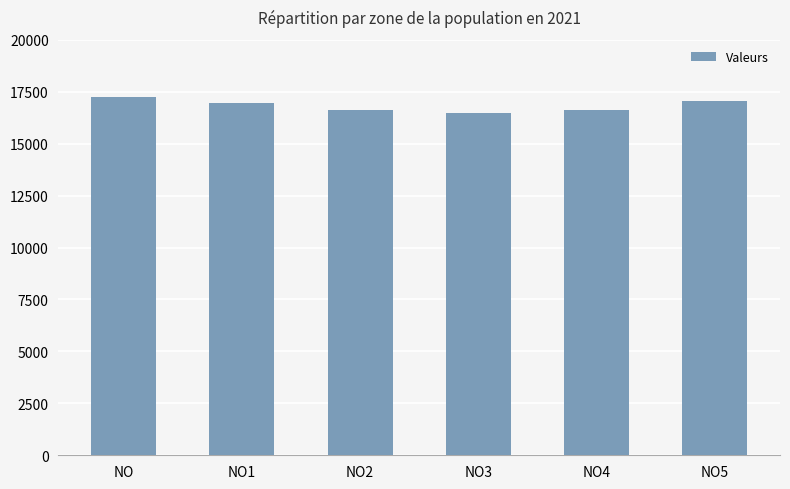

Are the bars horizontal?

No